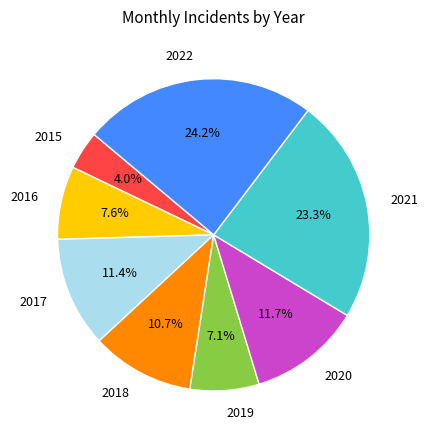

How many slices are in this pie chart?

8